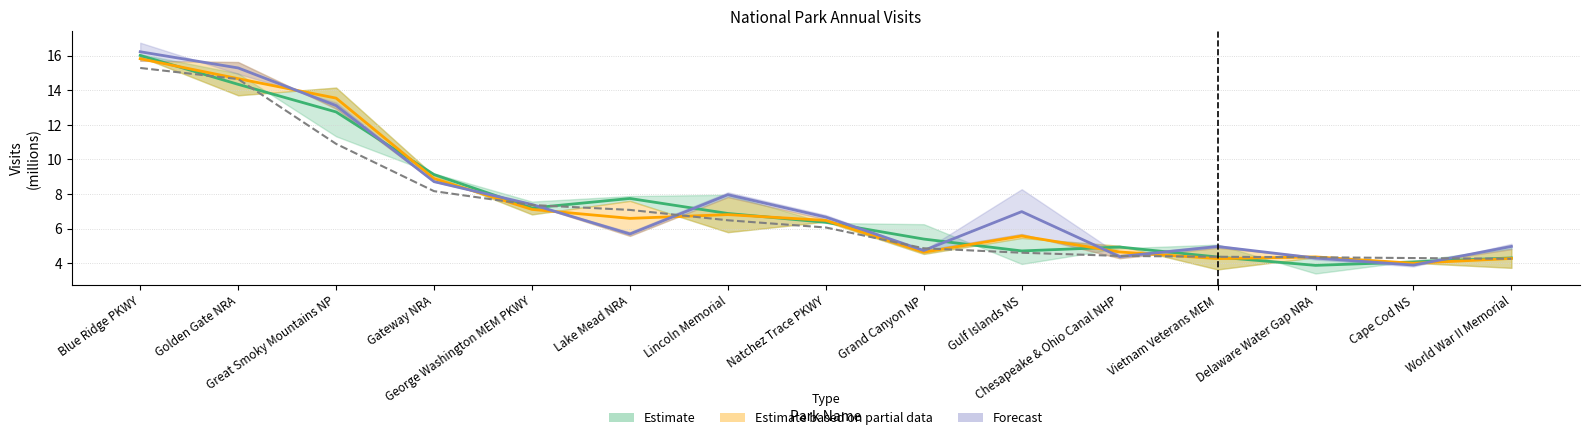

What is the label of the 11th point from the left?

Chesapeake & Ohio Canal NHP